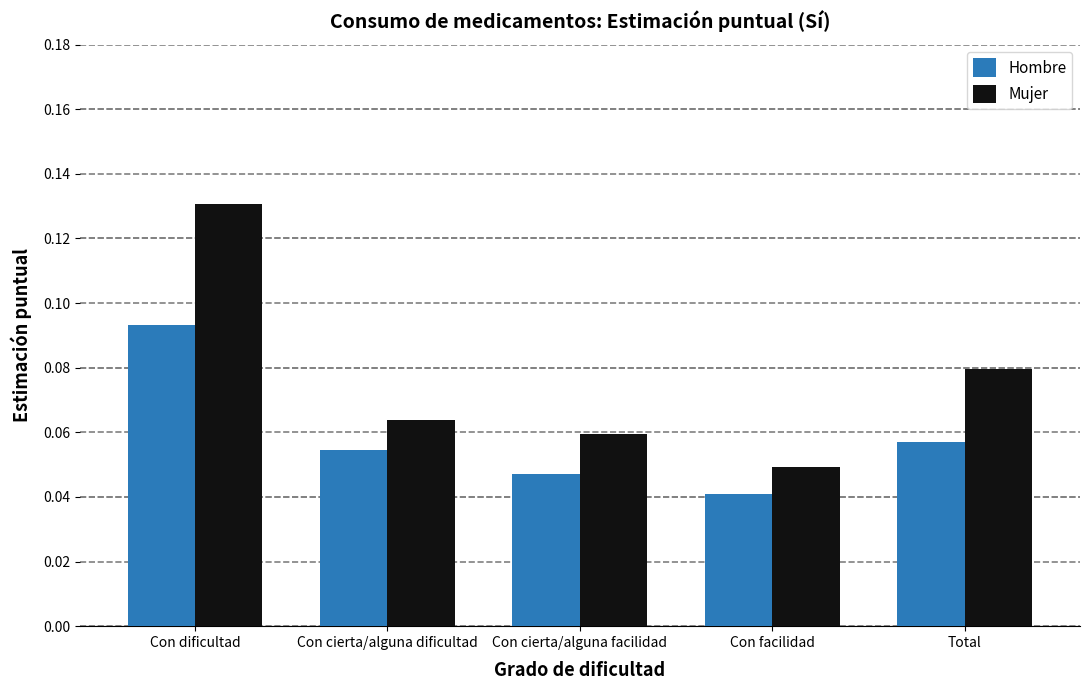

How many data points does each series have?

5